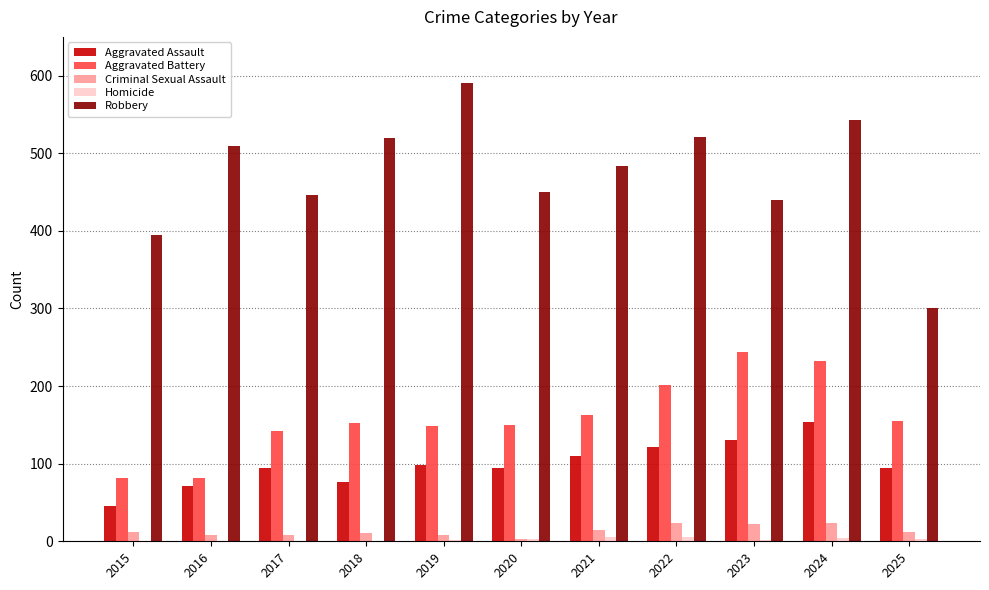

What is the total value across all series at 2022?

874